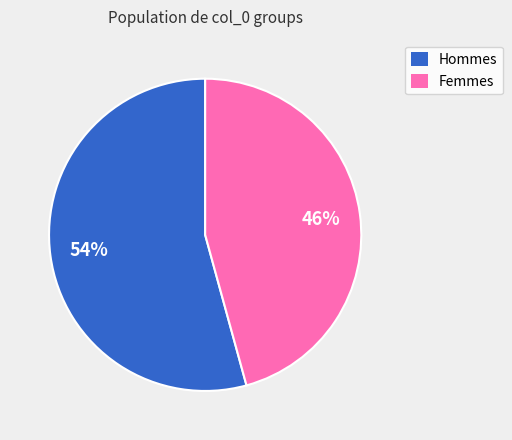

The Hommes slice represents 62% of the pie. True or false?

False